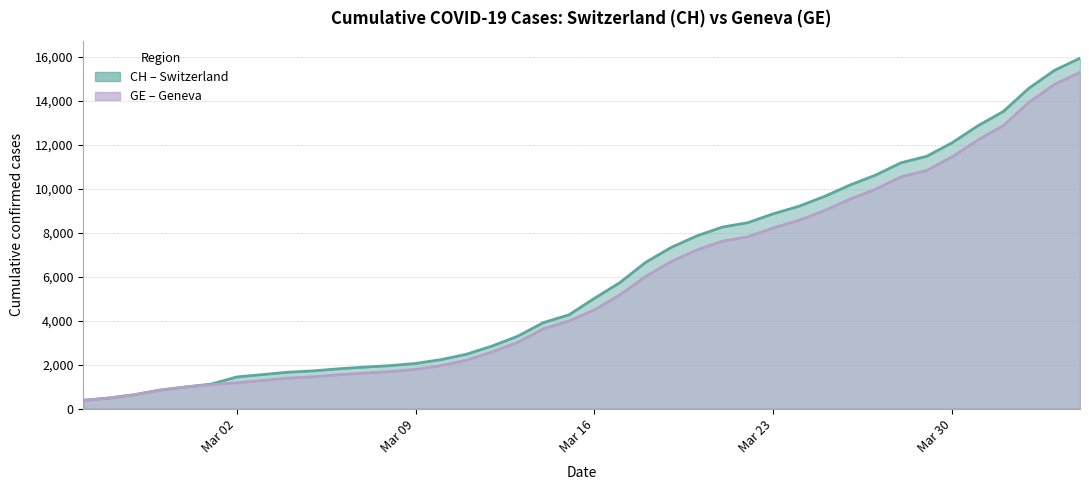

True or false: CH has more than 2 points higher than both neighbors.

False